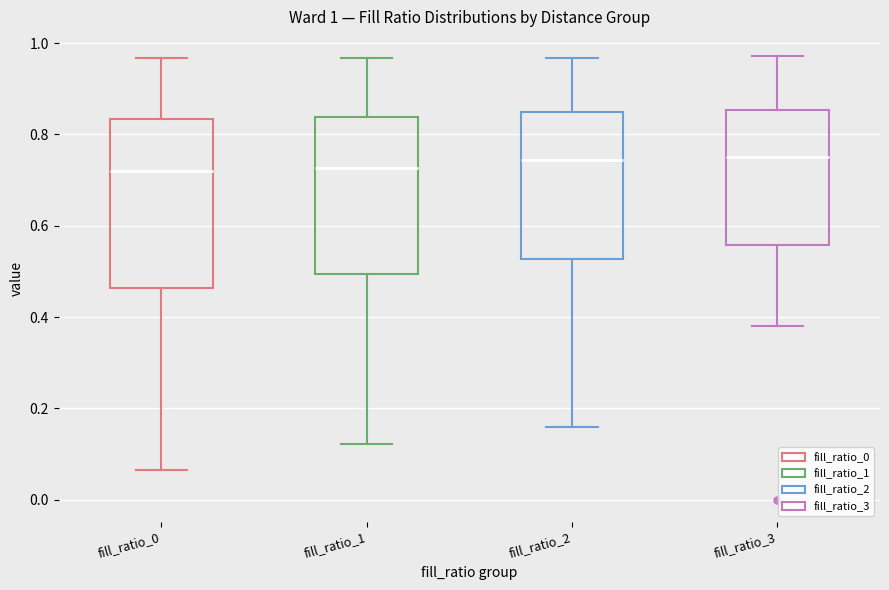

Comparing the boxes themselves (not the whiskers), which one is the tallest?

fill_ratio_0